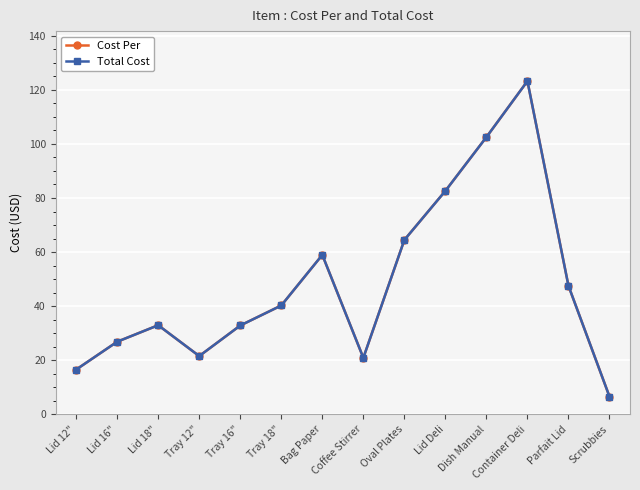

At which category does Cost Per reach its first local valley?

Tray 12"